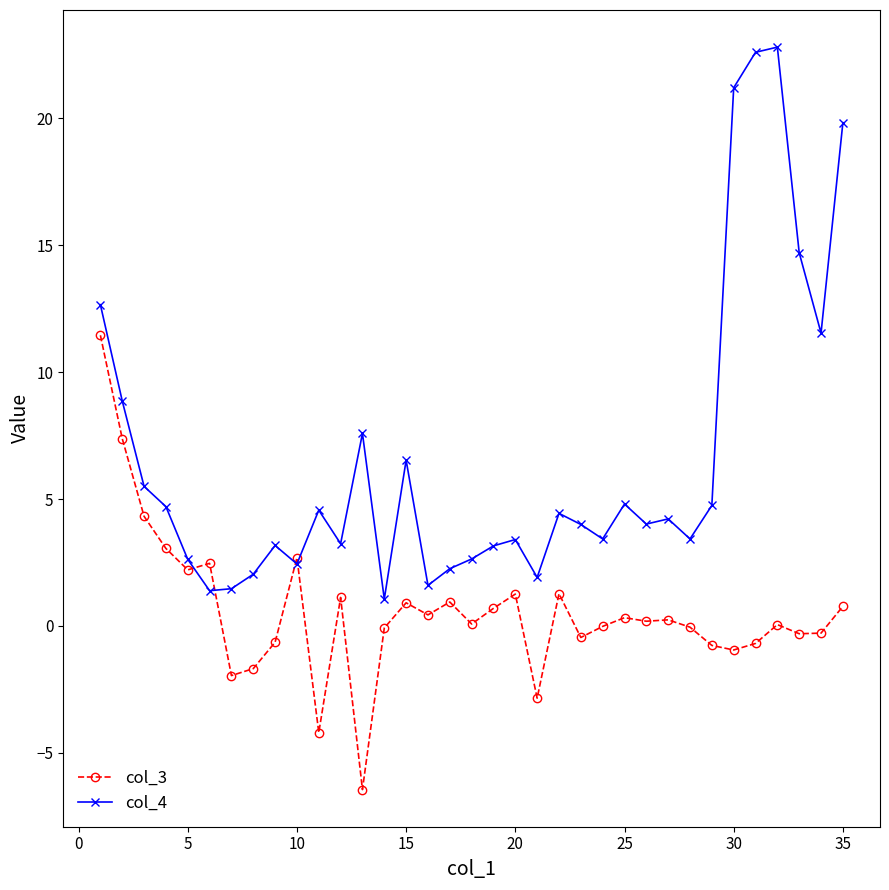

What is the value of the col_4 point at the 15th from the left?

6.5